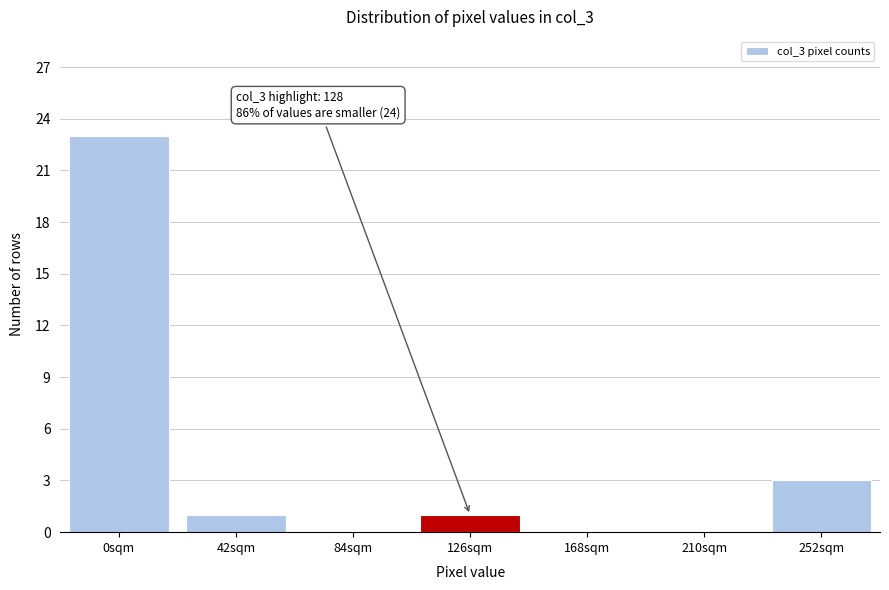

Reading right to left, extract all data points from this chart.

252sqm=3	210sqm=0	168sqm=0	126sqm=1	84sqm=0	42sqm=1	0sqm=23